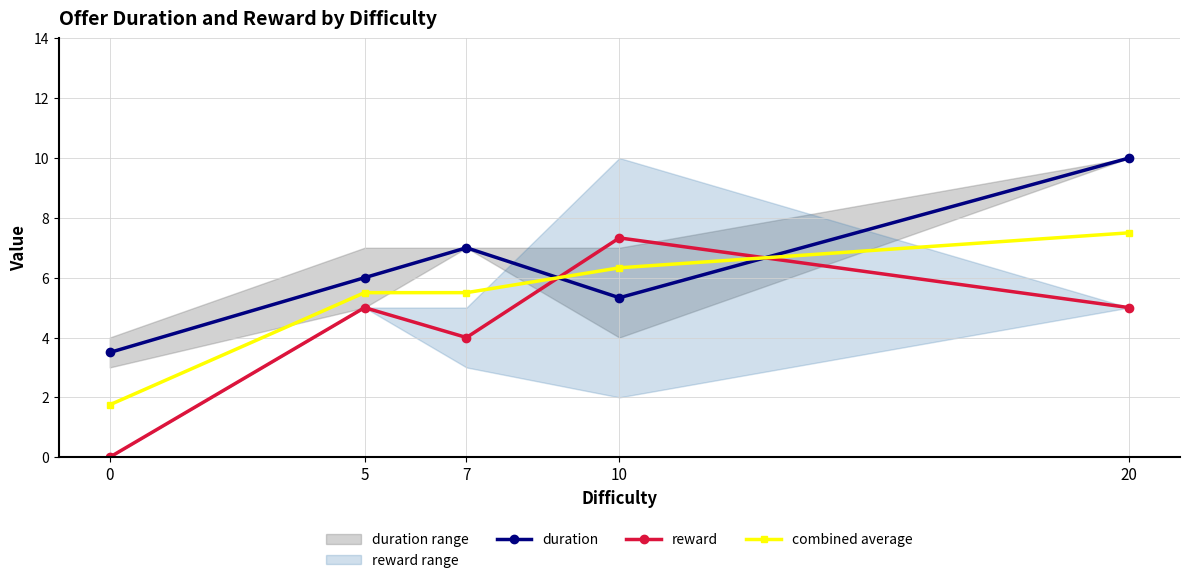

How many values in the combined average series are below 5?

1